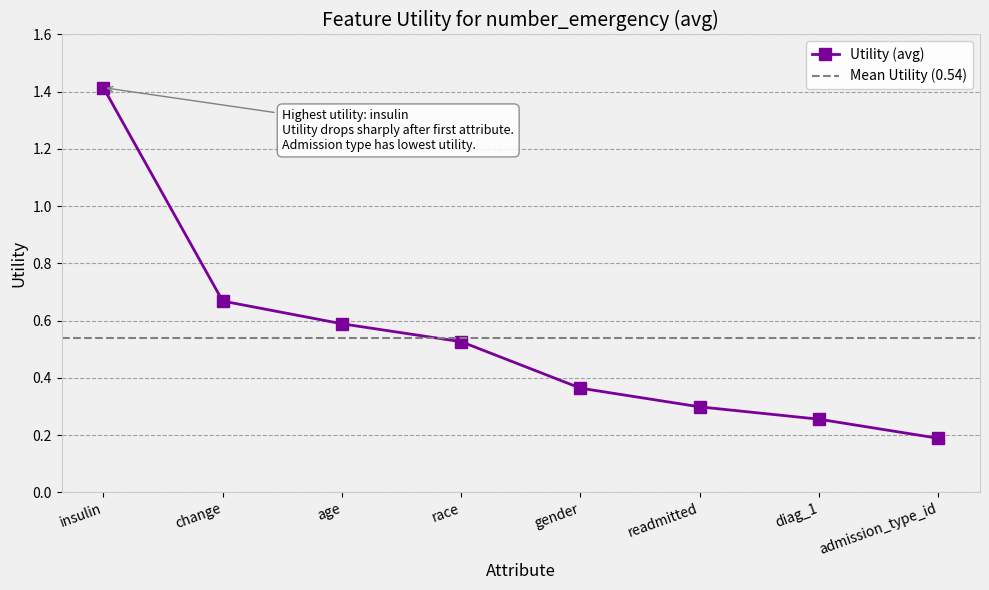

What is the smallest value displayed?

0.2